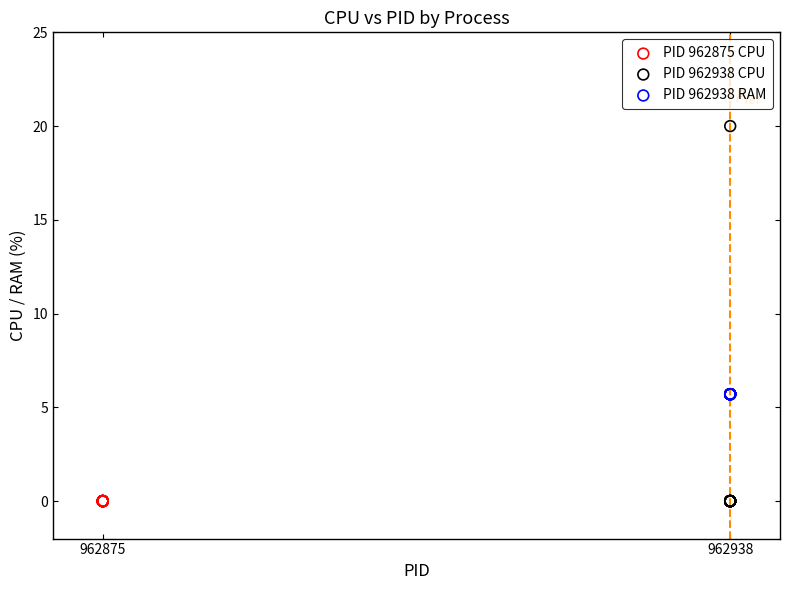

Which series reaches the maximum Y coordinate?

PID 962938 CPU